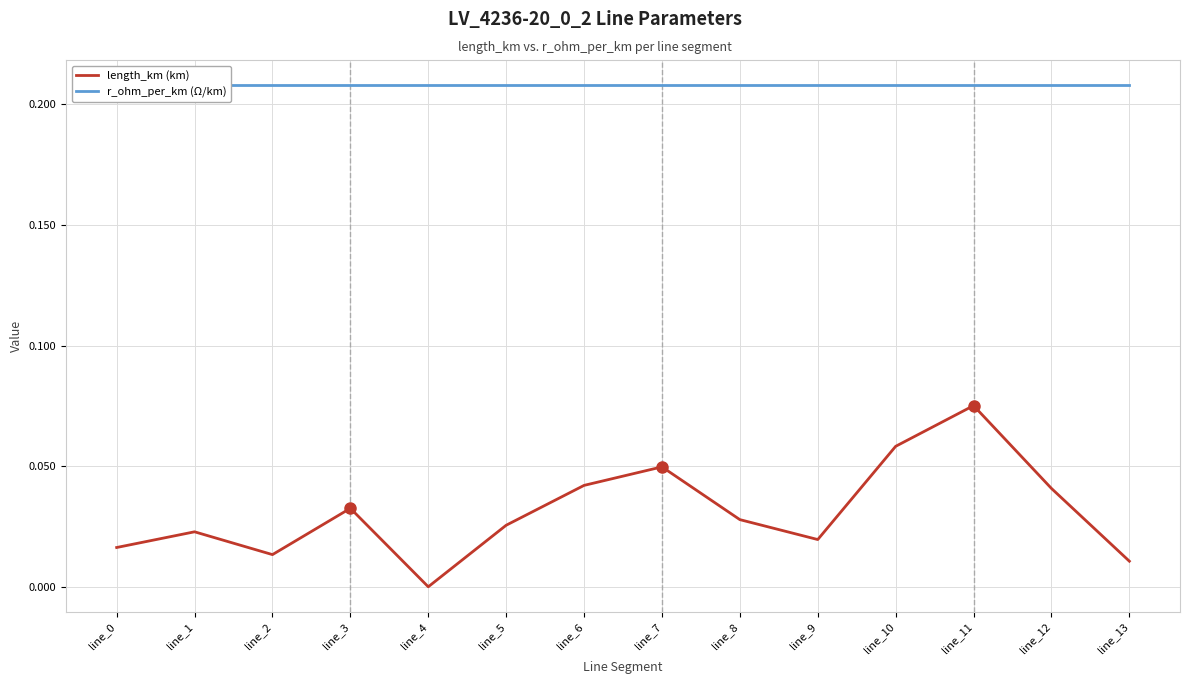

Which series changed the most between line_3 and line_8?

length_km (km)